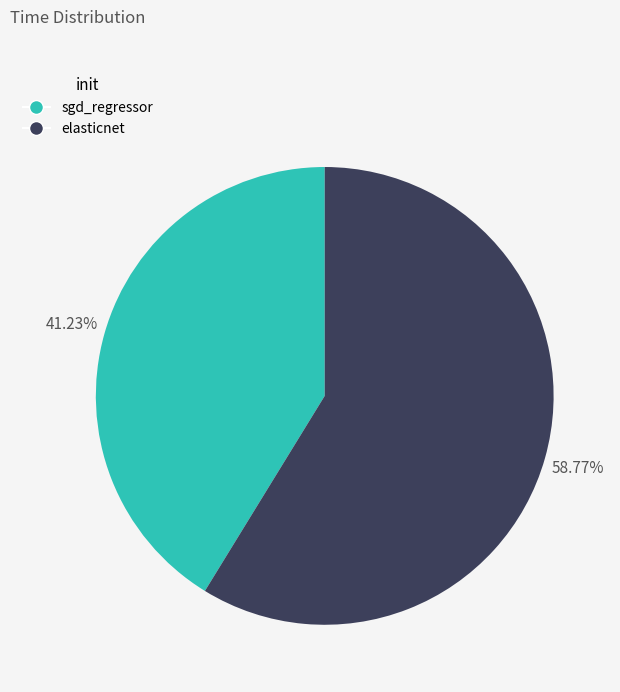

To the nearest percent, what percentage of the pie is elasticnet?

59%